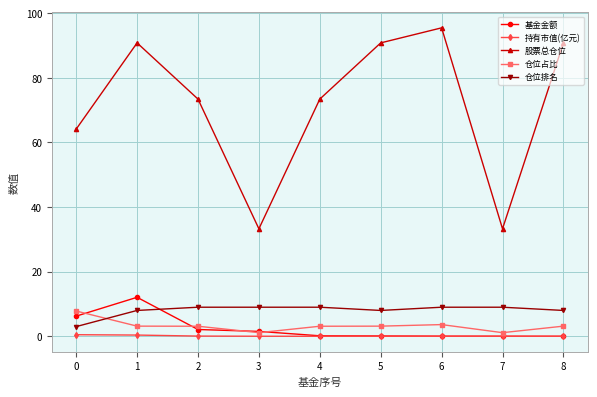

What is the sum of the 仓位占比 values at 8 and 0?

11.0